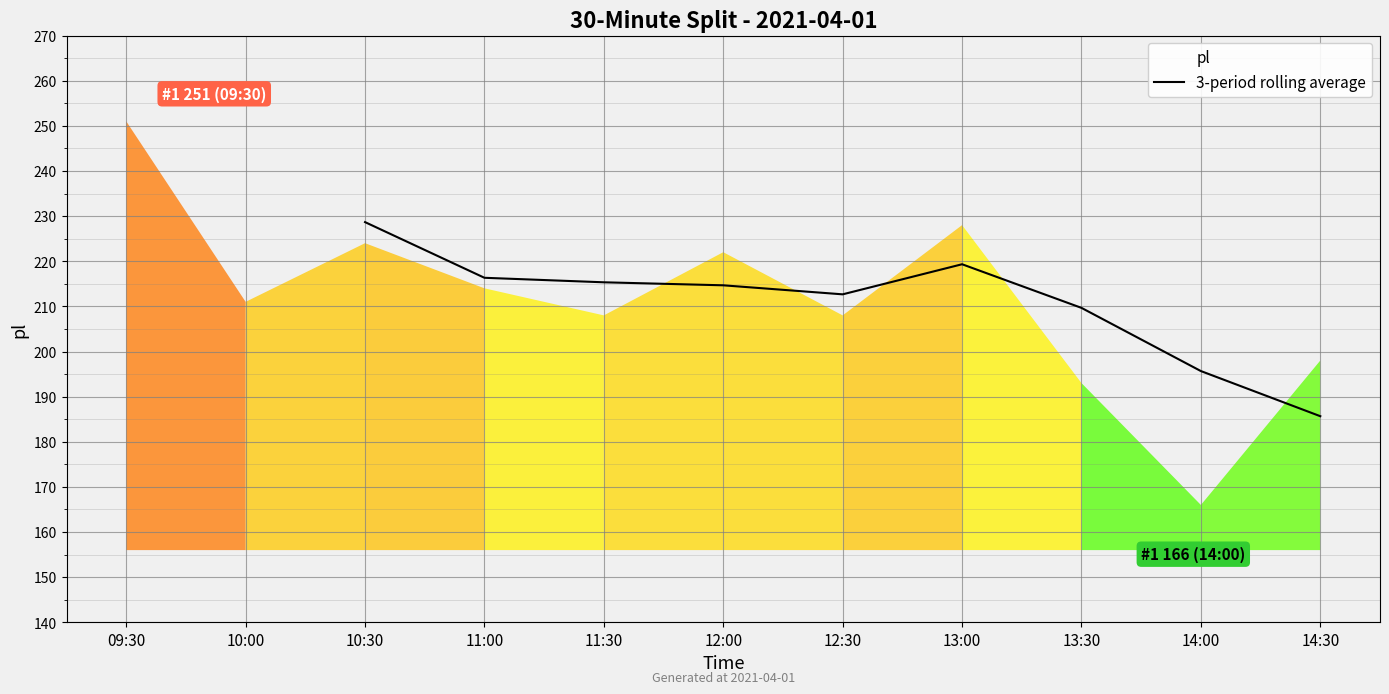

Count the number of values greater than 214.

5